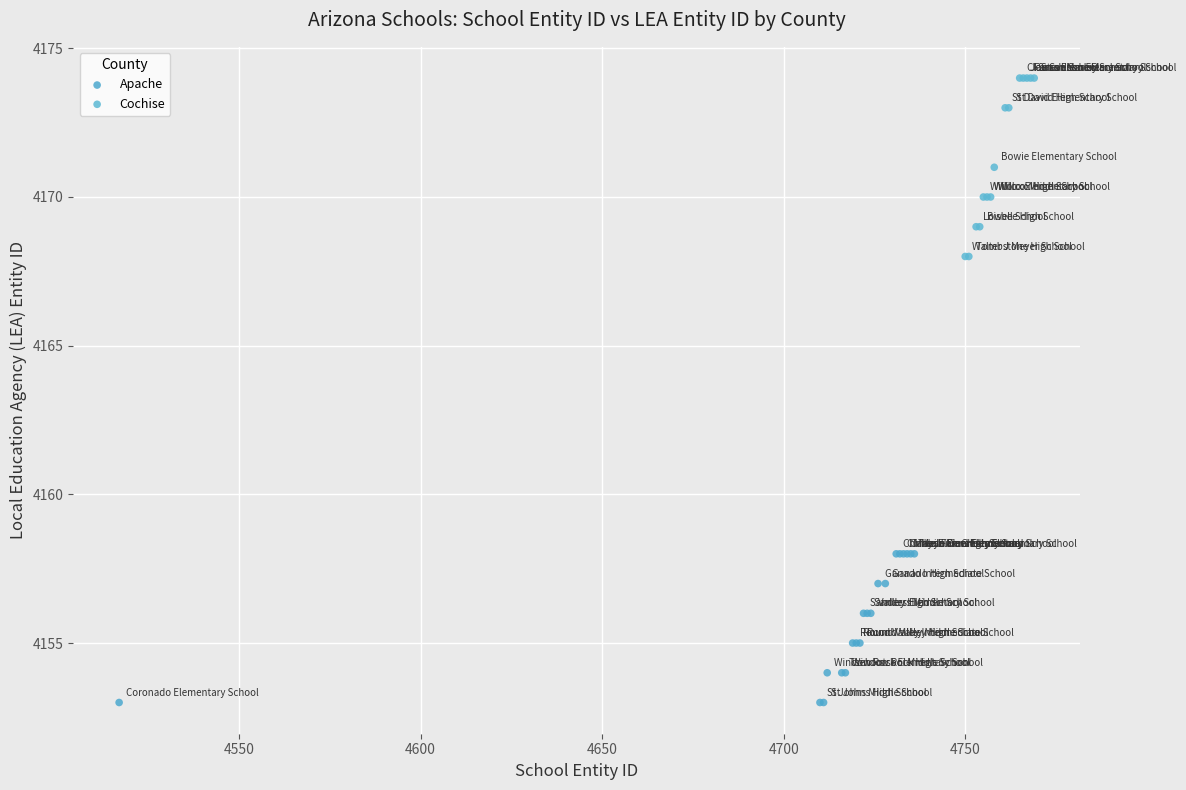

Which series reaches the maximum Y coordinate?

Cochise